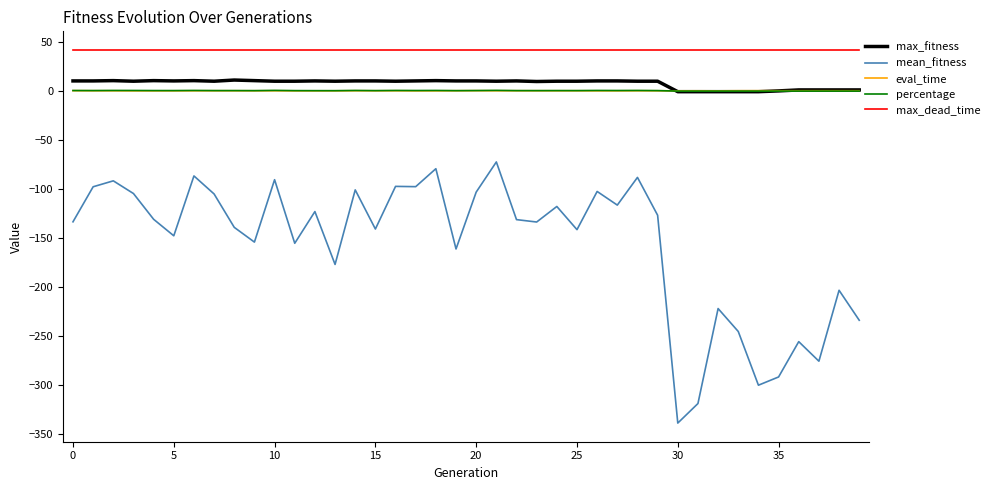

True or false: percentage and mean_fitness cross at least once.

False